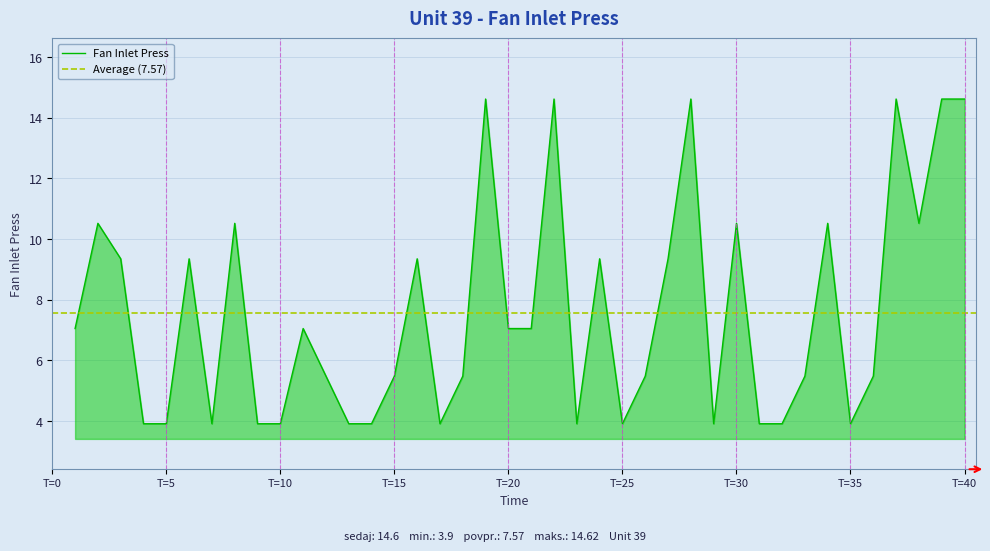

True or false: there are more than 1 points higher than both neighbors.

True